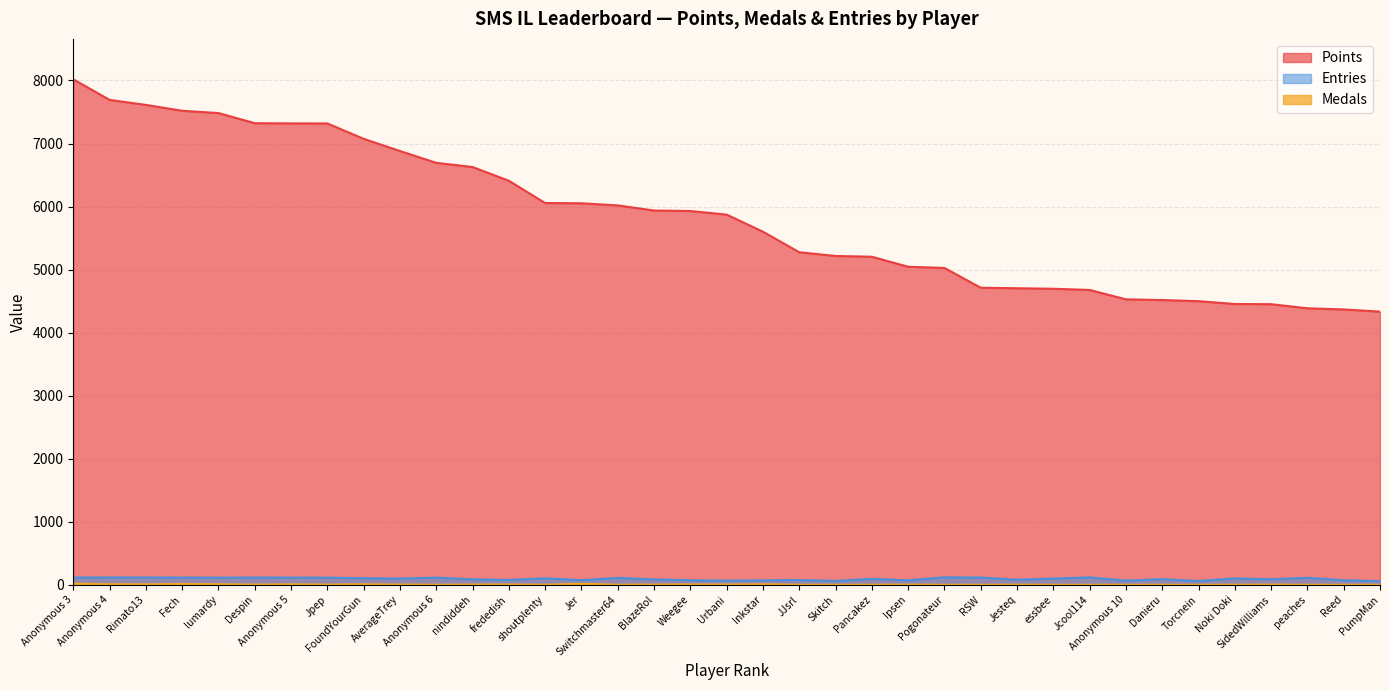

At which category does Entries reach its first local peak?

Anonymous 4